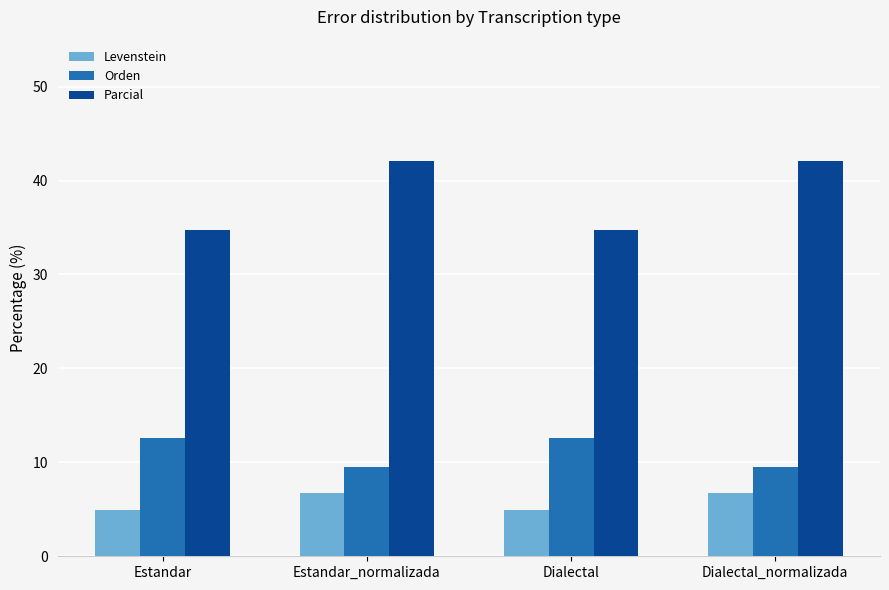

Rank the series at Estandar from lowest to highest value.

Levenstein, Orden, Parcial